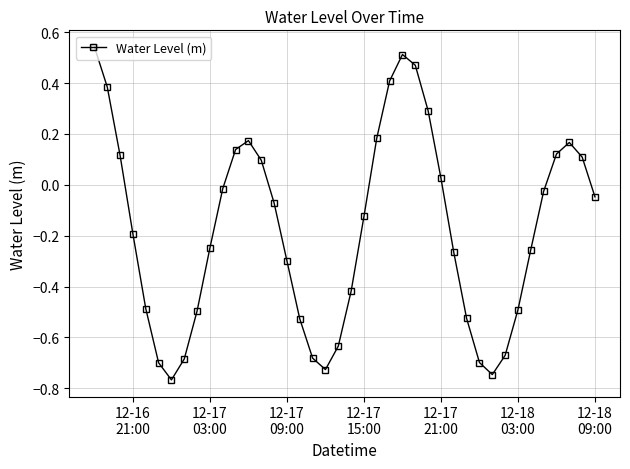

How many values are below 0?

25